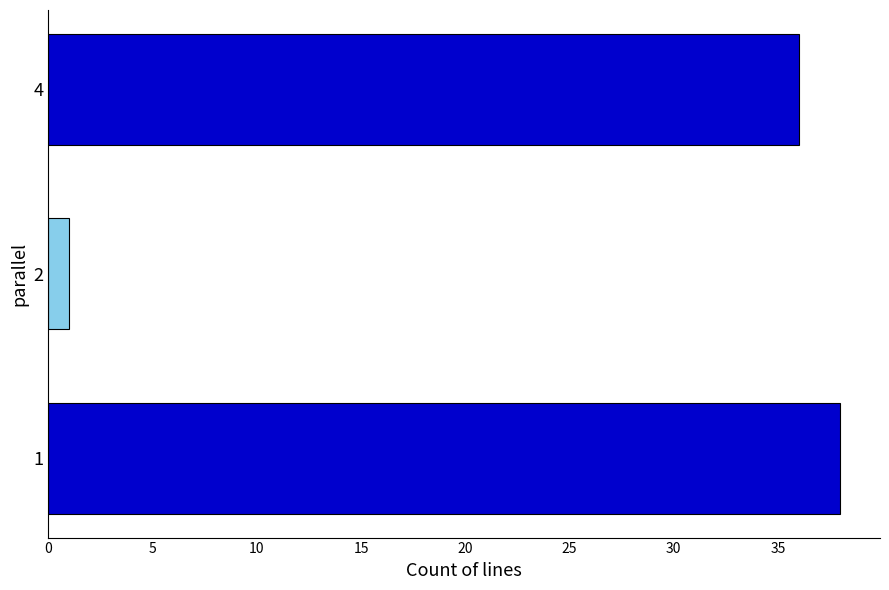

Reading bottom to top, what are all the values shown in this chart?

1=38	2=1	4=36